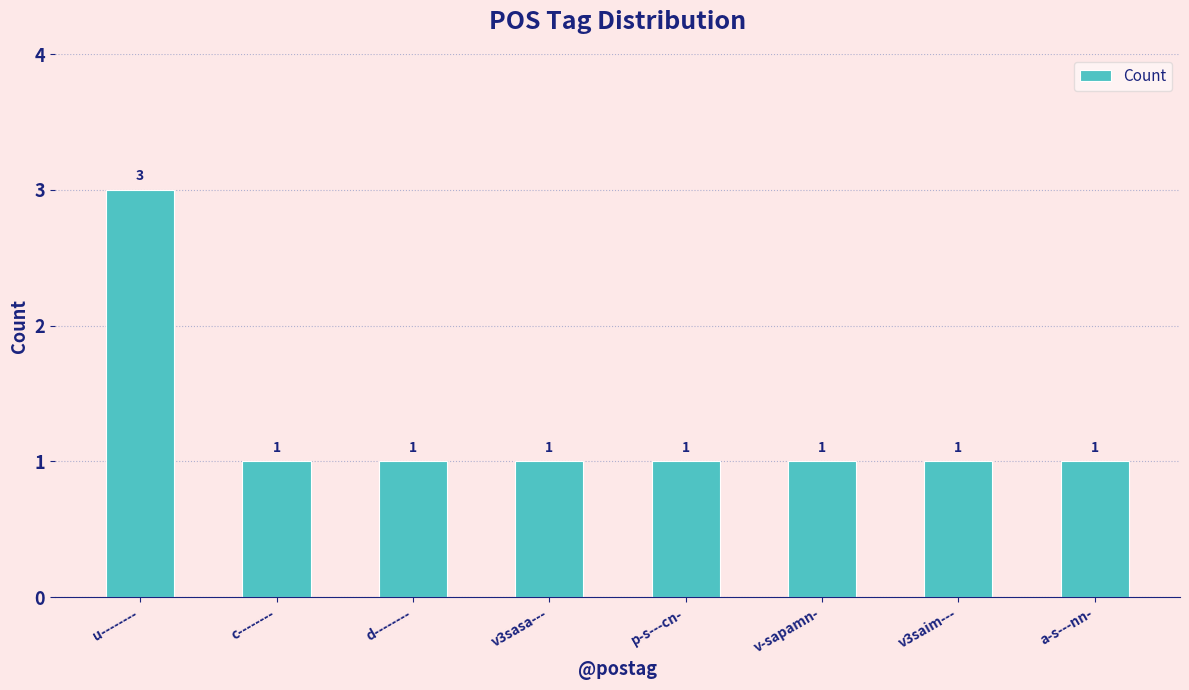

How many bars are there in total?

8